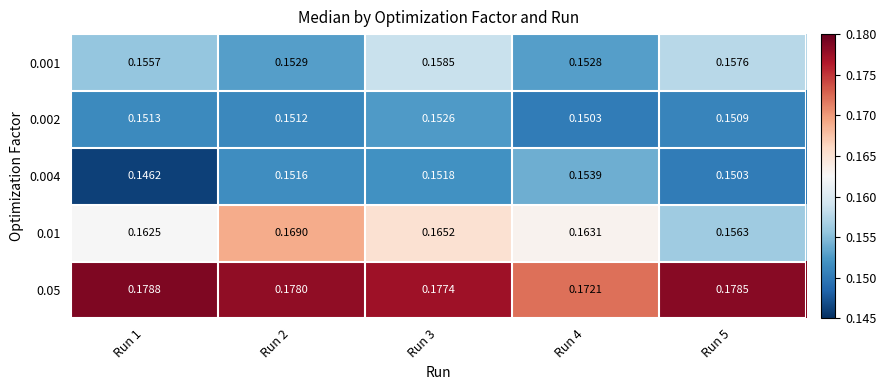

Is the value of 0.01 at Run 3 greater than the value of 0.002 at Run 3?

Yes